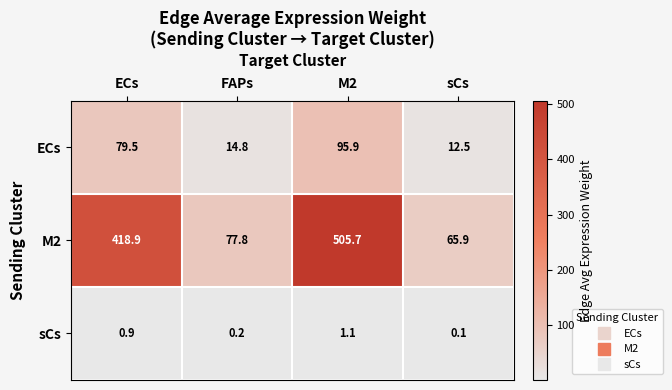

Reading left to right, transcribe all the data shown in this chart.

ECs: 79.5	14.8	95.9	12.5
M2: 418.9	77.8	505.7	65.9
sCs: 0.9	0.2	1.1	0.1